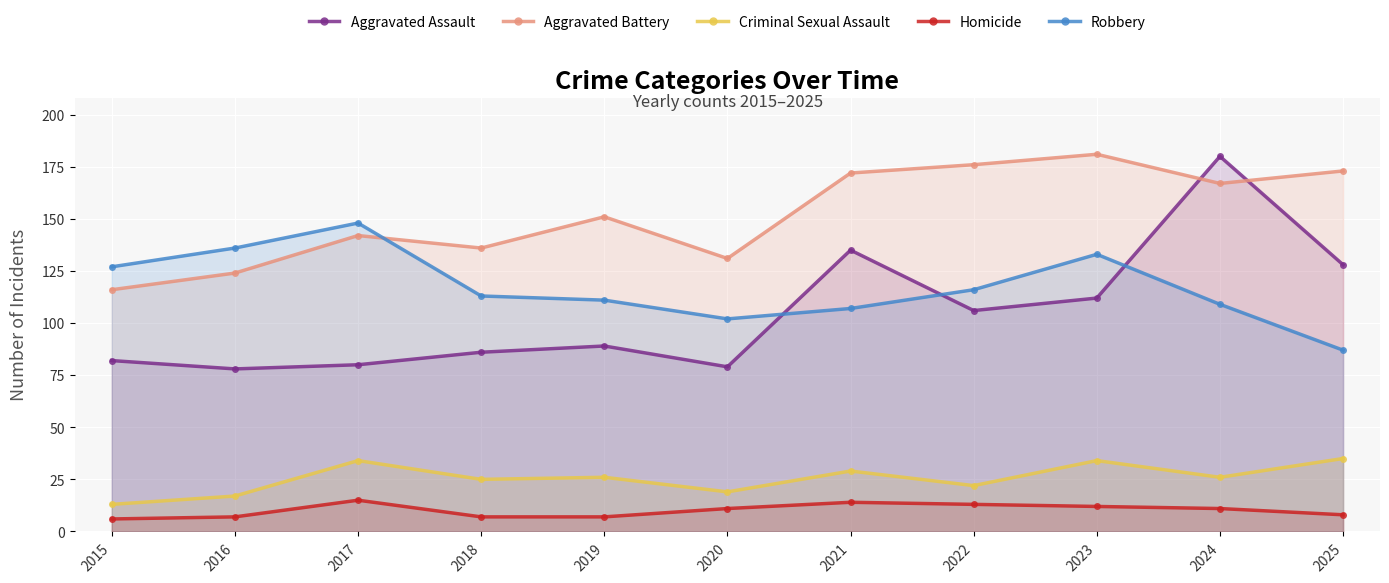

Reading right to left, list all the values displayed in this chart.

Aggravated Assault: 128	180	112	106	135	79	89	86	80	78	82
Aggravated Battery: 173	167	181	176	172	131	151	136	142	124	116
Criminal Sexual Assault: 35	26	34	22	29	19	26	25	34	17	13
Homicide: 8	11	12	13	14	11	7	7	15	7	6
Robbery: 87	109	133	116	107	102	111	113	148	136	127